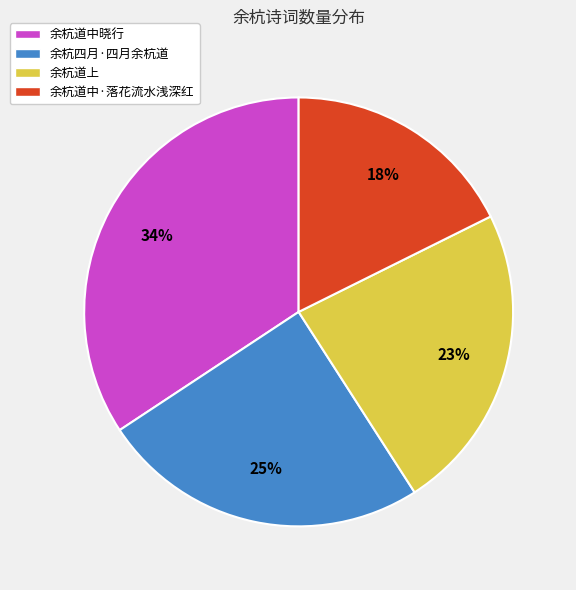

Which has a higher value, 余杭四月·四月余杭道 or 余杭道中·落花流水浅深红?

余杭四月·四月余杭道